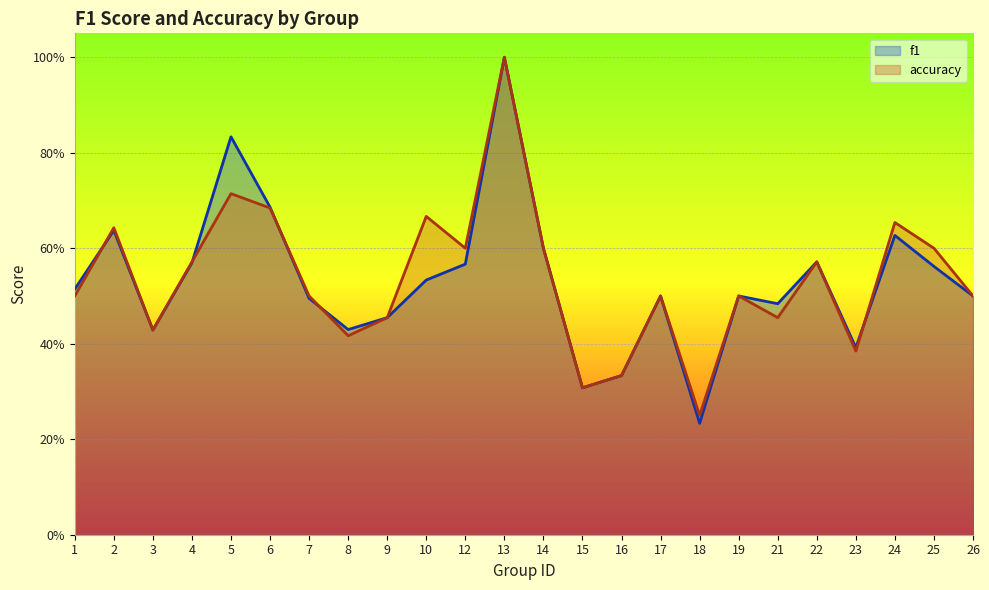

Rank the series by their average value, from lowest to highest.

f1, accuracy